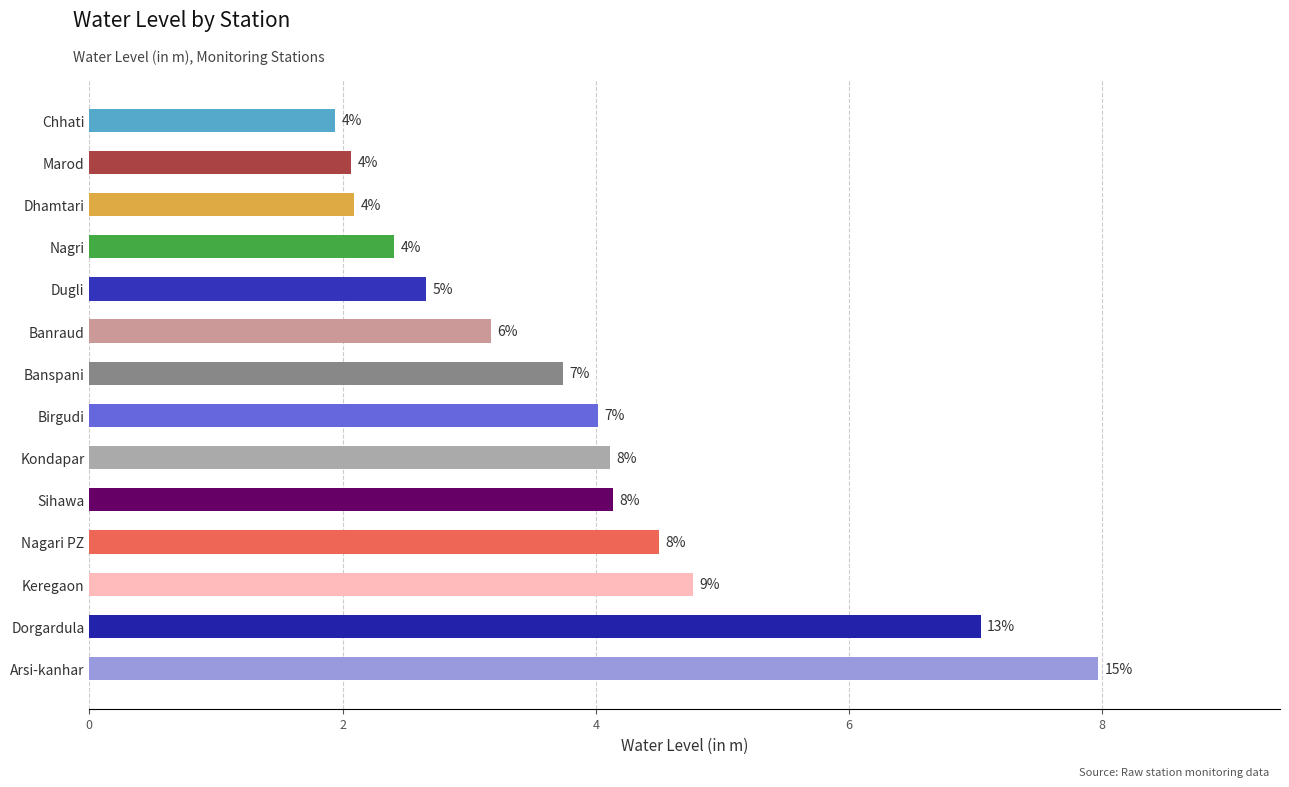

The chart shows a value of 2.6 at Keregaon. True or false?

False